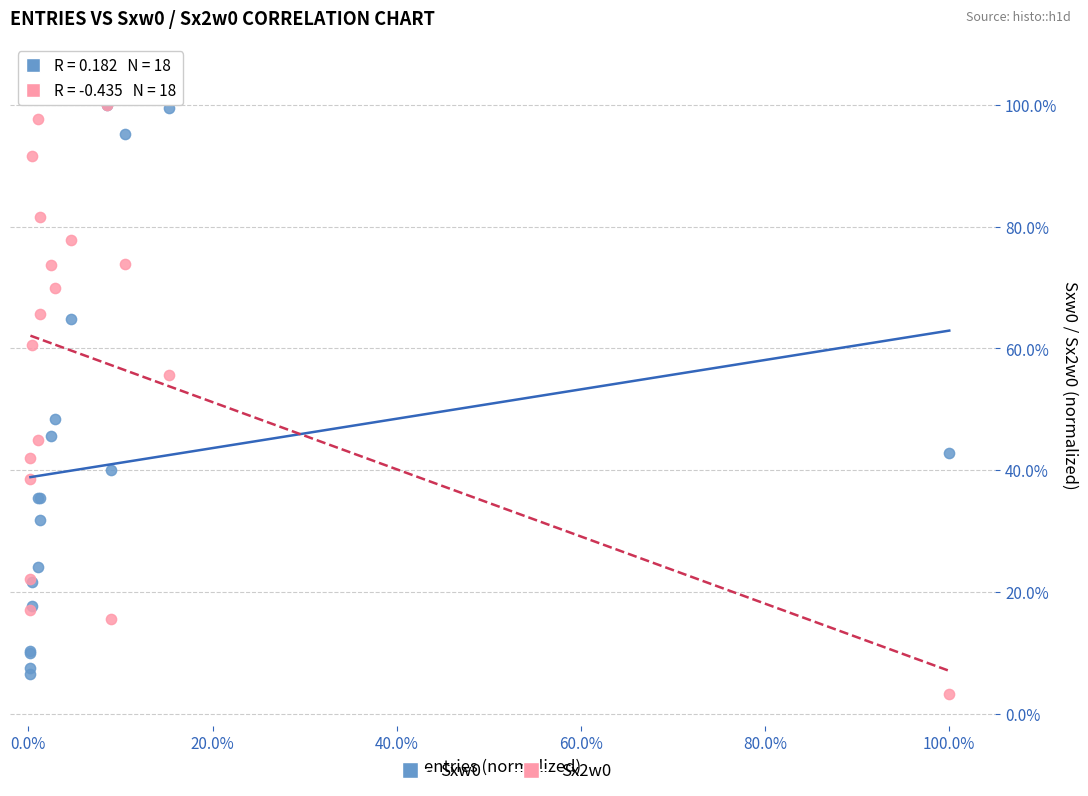

In the Sx2w0 series, what Y value is closest to 51?

55.7